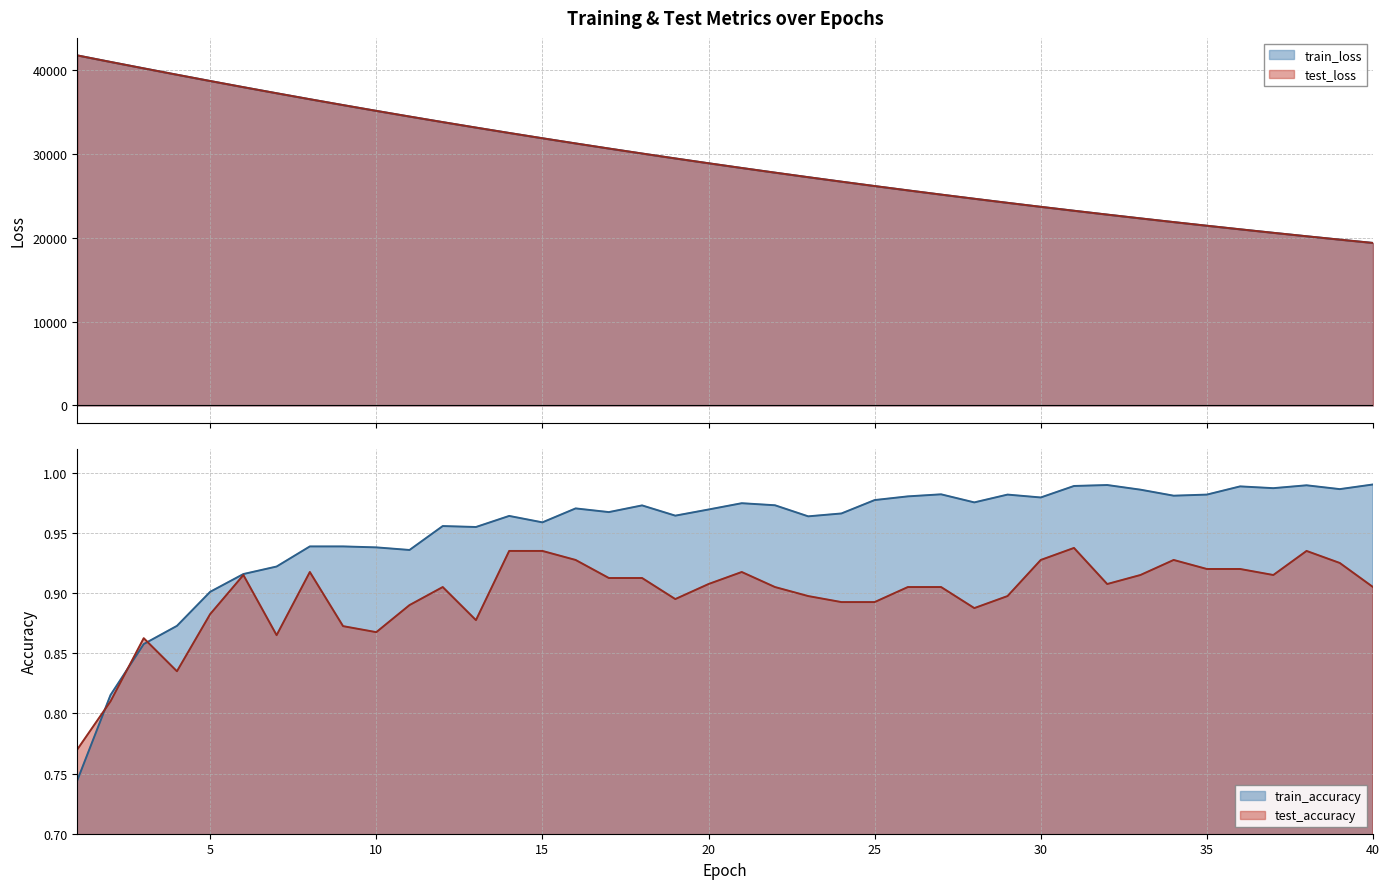

How many data points does each series have?

40